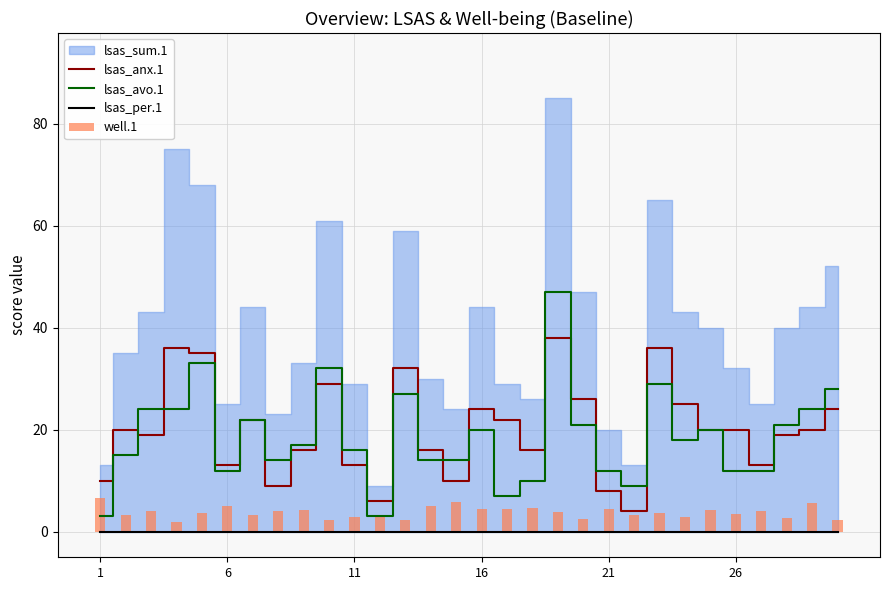

The value of lsas_per.1 at 11 is 0. True or false?

True